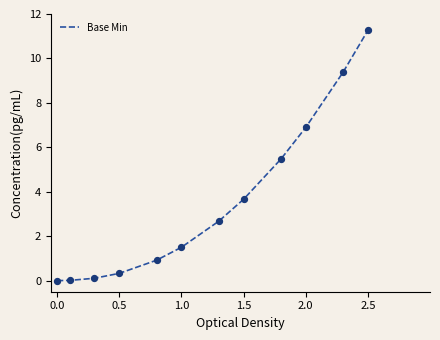

What is the greatest value displayed?

11.3